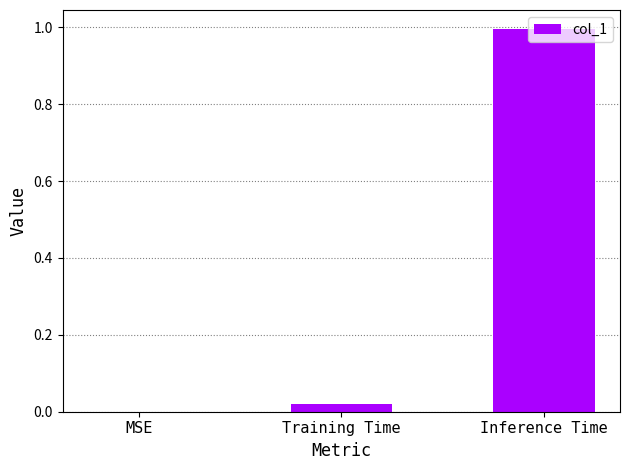

What is the greatest value displayed?

1.0